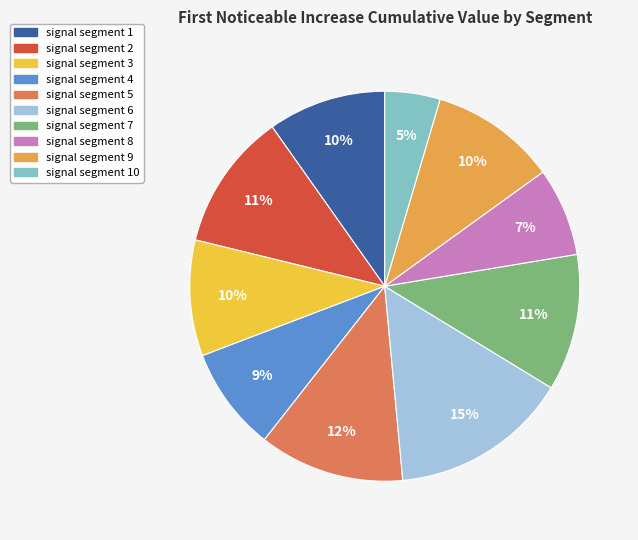

How many segments does this pie chart have?

10